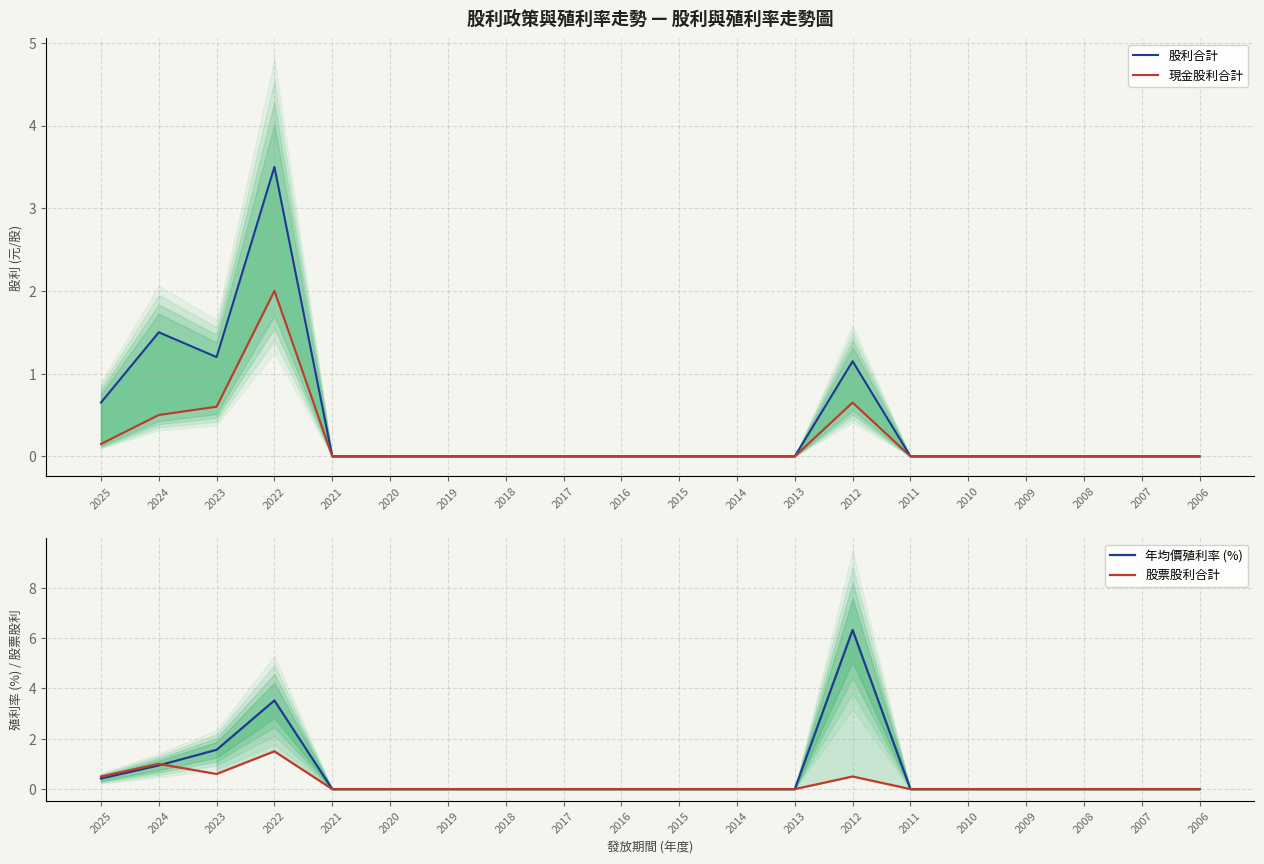

What is the difference between the maximum and minimum values in the 股利合計 series?

3.5